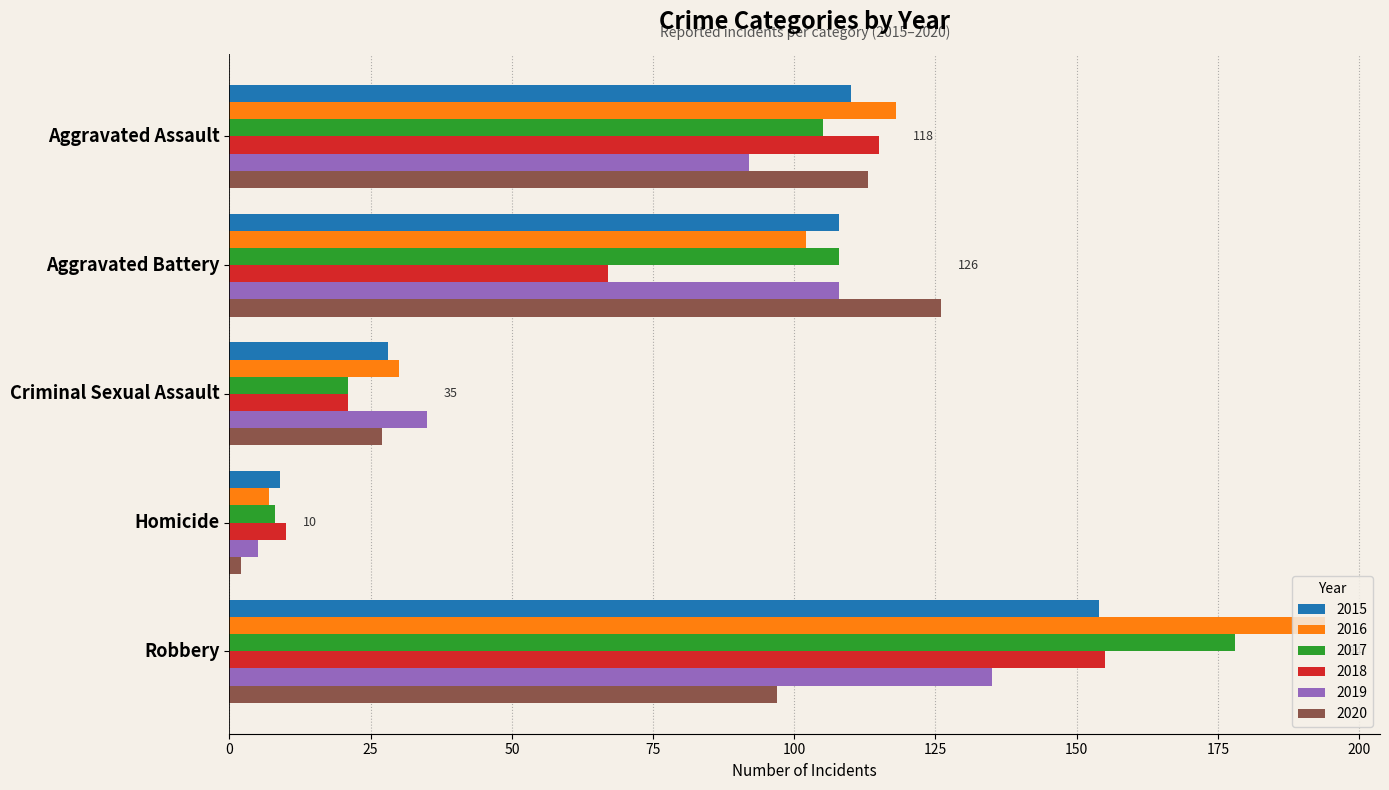

Which category has the highest value in the 2017 series?

Robbery